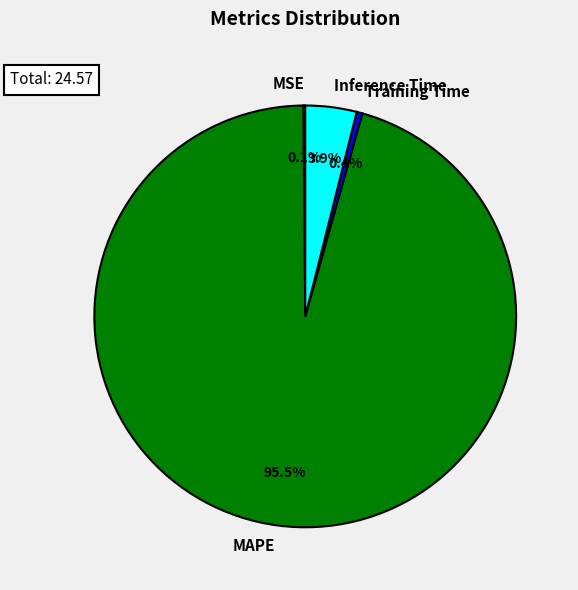

Between Training Time and MAPE, which is larger?

MAPE